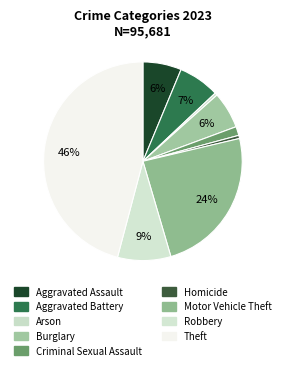

Which category has the smallest portion of the pie?

Arson